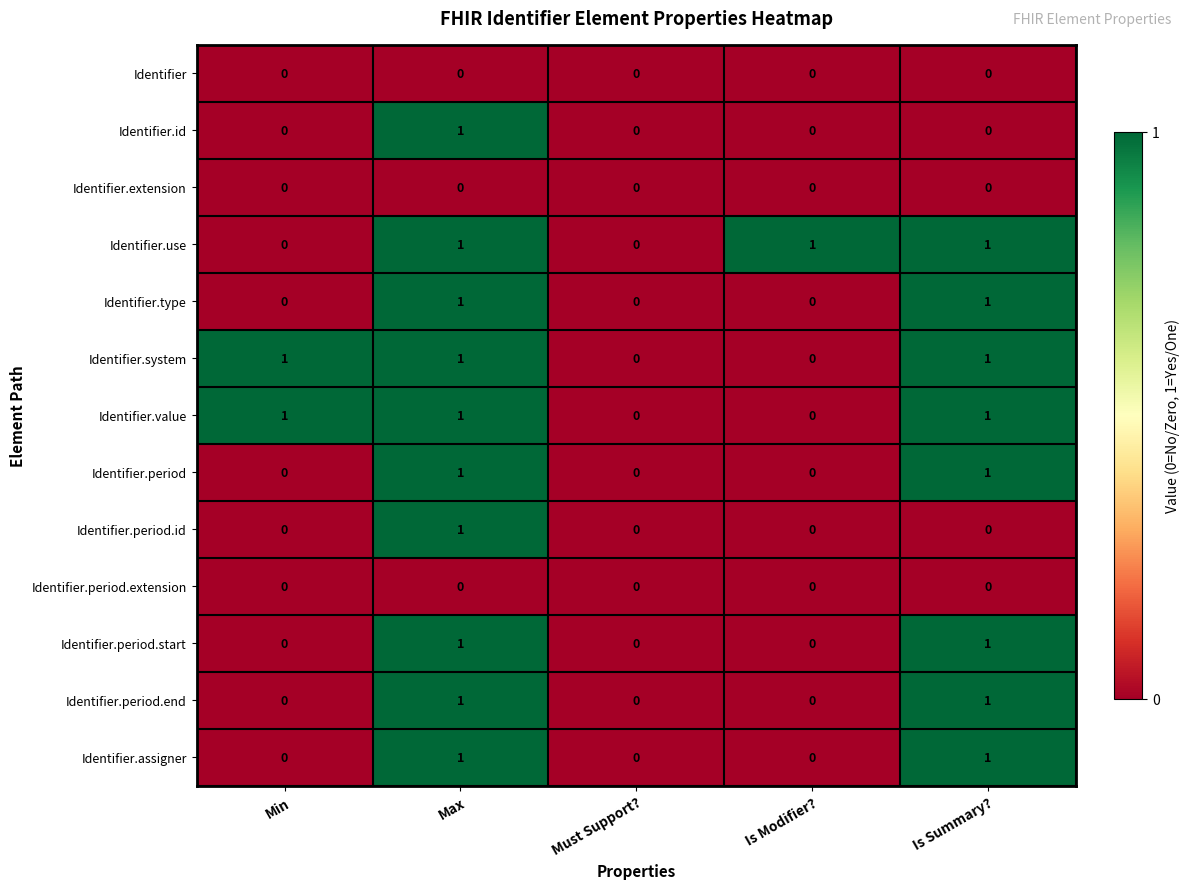

True or false: Identifier.period.start has a value of 1 at Max.

True